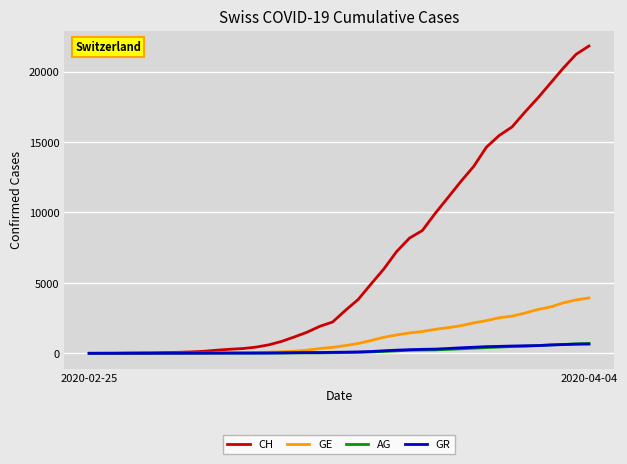

Which series has the largest range (max minus min)?

CH